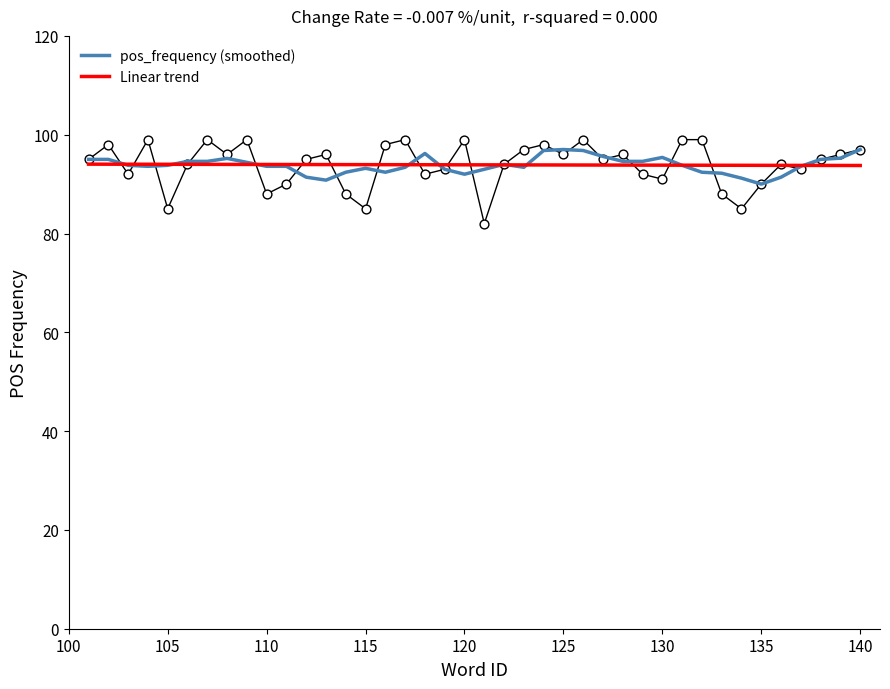

Which series contains the lowest Y value?

pos_frequency (smoothed)